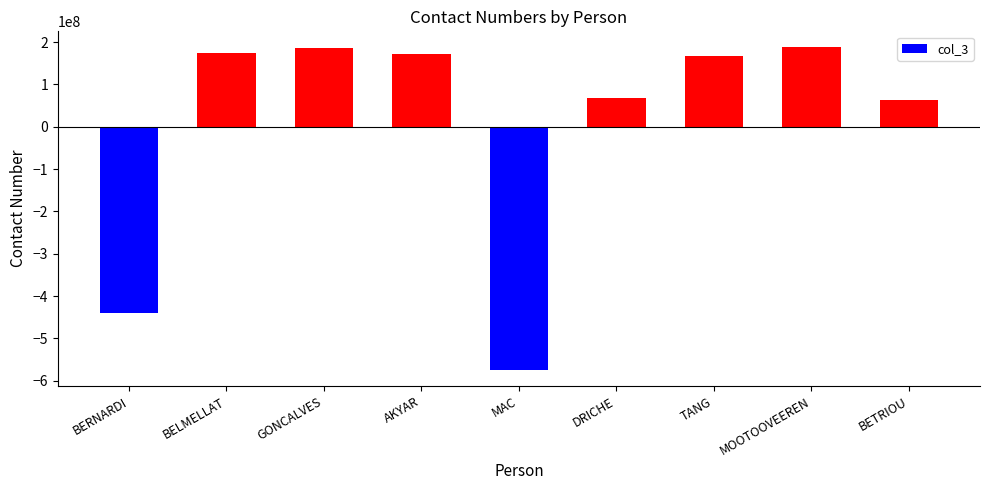

What value does the data have at AKYAR?

171293880.7